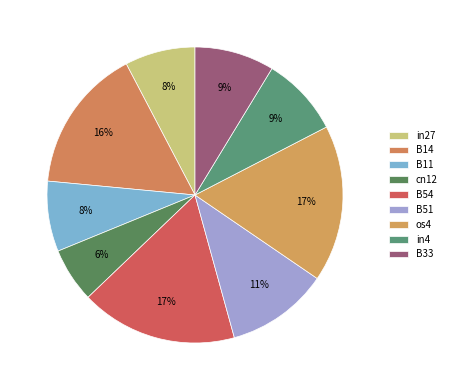

What is the smallest slice in the pie chart?

cn12